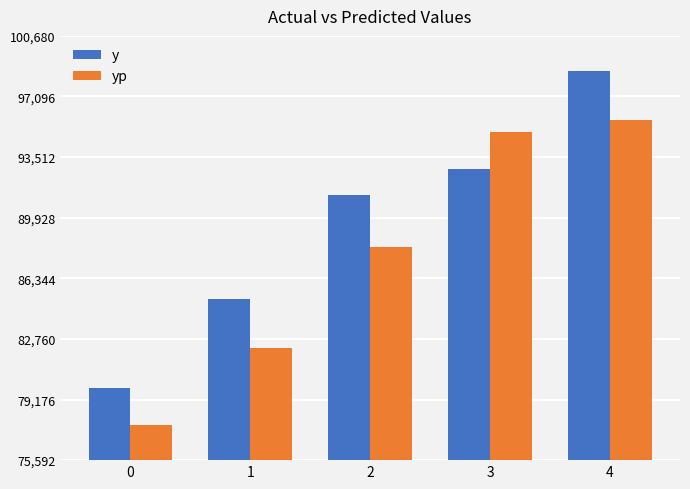

What is the value of the y bar at the 2nd from the left?

85137.8